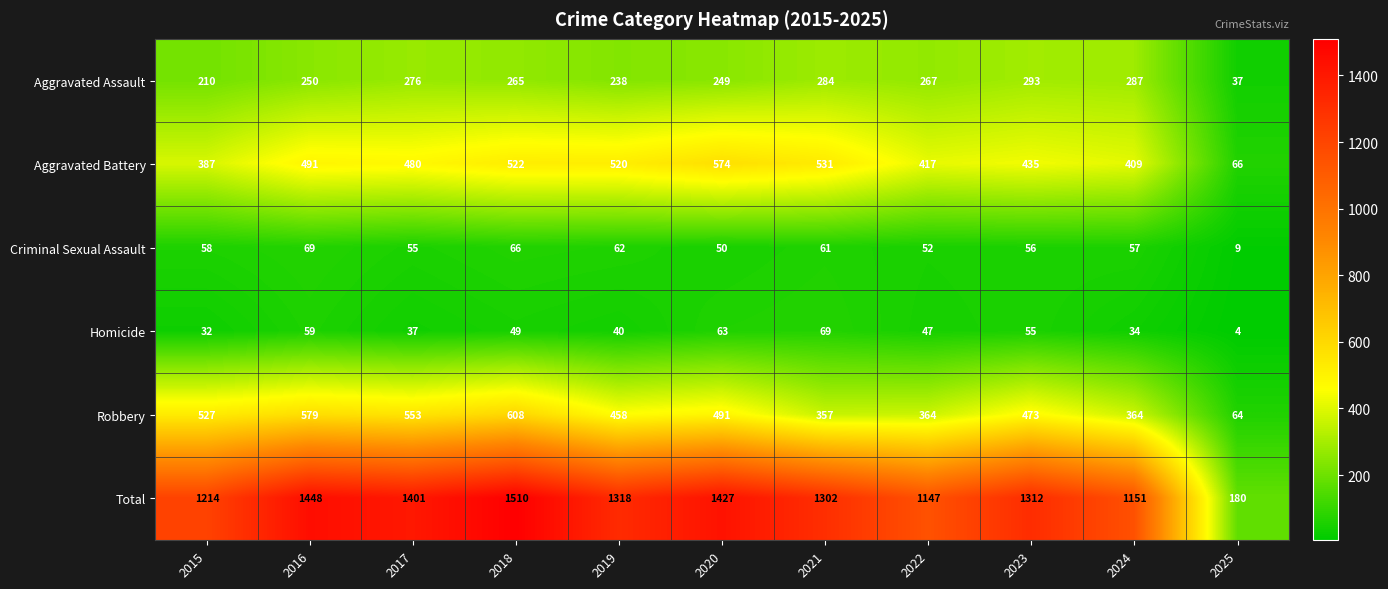

At how many categories does at least one series exceed 838?

10